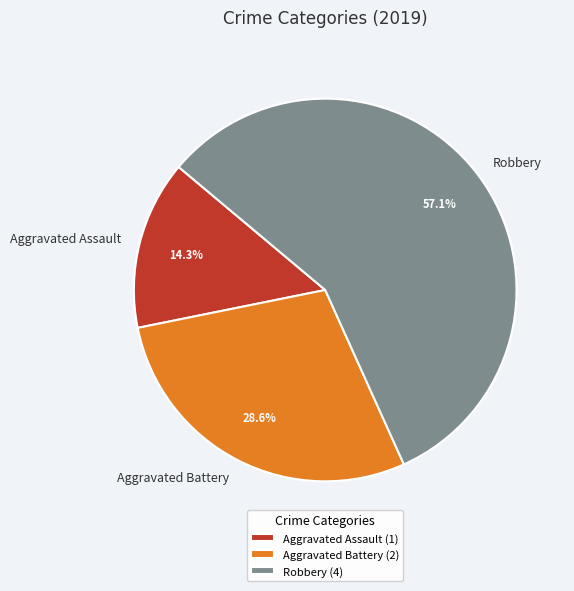

Count the number of slices in the pie.

3